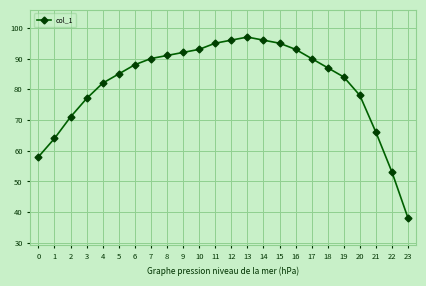

What value does the data have at 14?

96